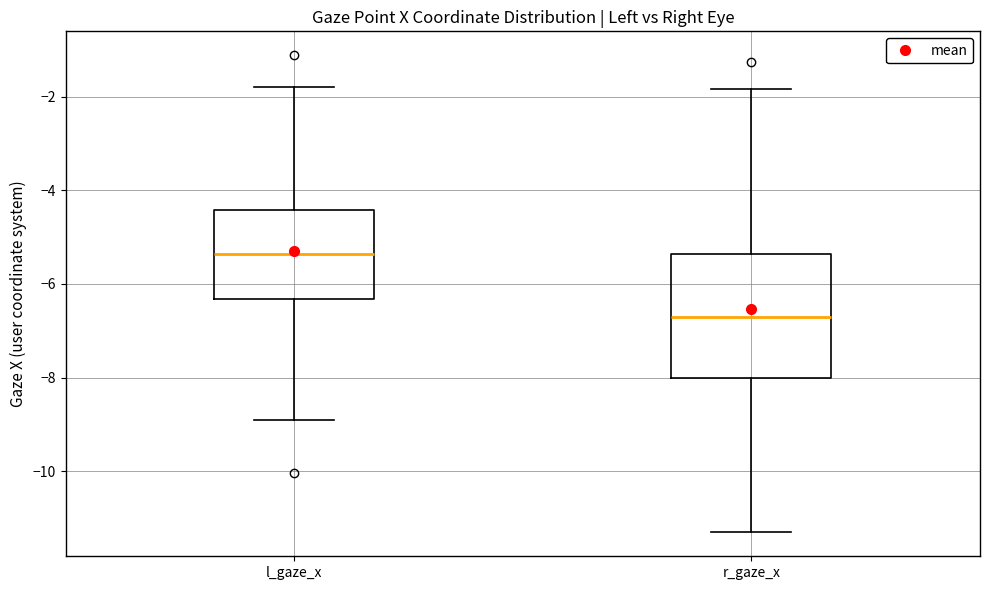

Reading left to right, transcribe this box plot: for each box, give where its median line is, the range the box spans, and where its two whiskers end, as read against the y-axis. The values are not printed on the chart, so give them approximately, as read against the axis.

l_gaze_x: median -5.4, box -6.4 to -4.4, whiskers -9.0 to -1.8
r_gaze_x: median -6.8, box -8.0 to -5.4, whiskers -11.4 to -1.8